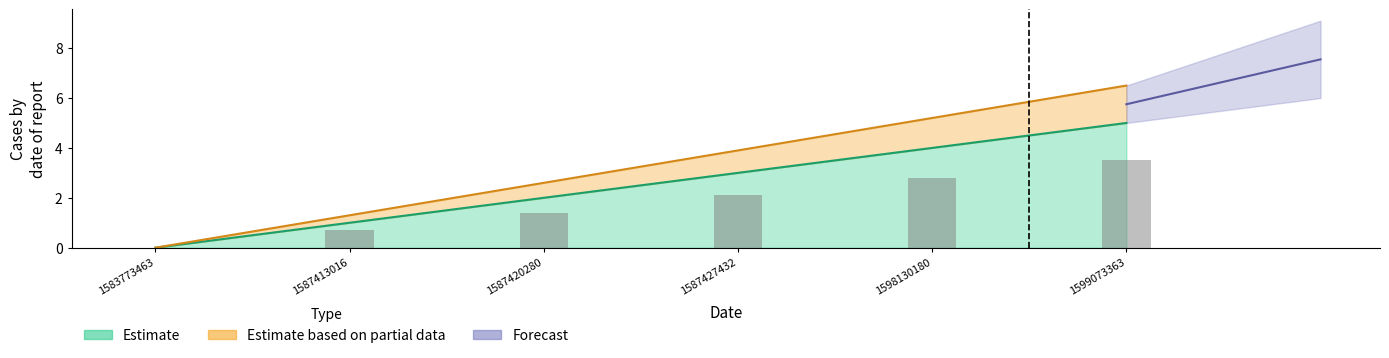

What is the change in value from 1583773463 to 1587427432?

+3